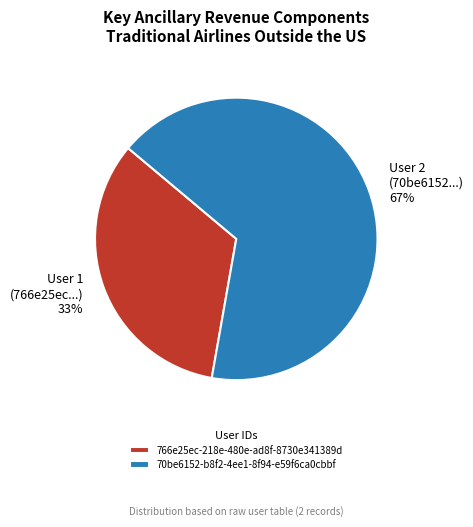

Between 766e25ec-218e-480e-ad8f-8730e341389d and 70be6152-b8f2-4ee1-8f94-e59f6ca0cbbf, which is larger?

70be6152-b8f2-4ee1-8f94-e59f6ca0cbbf